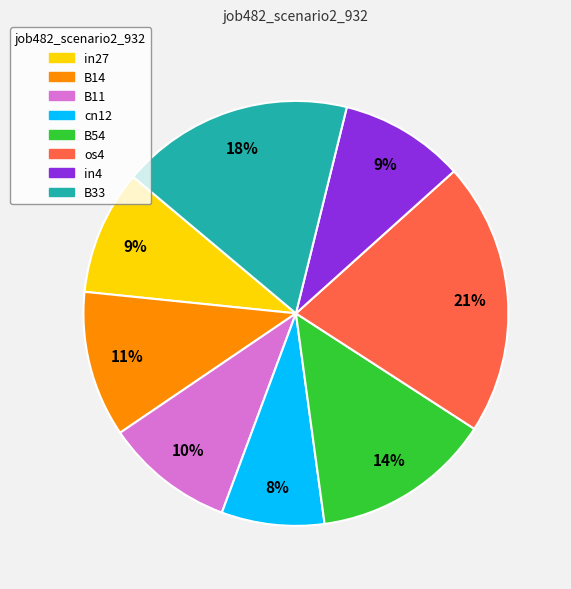

Is it true that B33 is 6% of the pie?

False